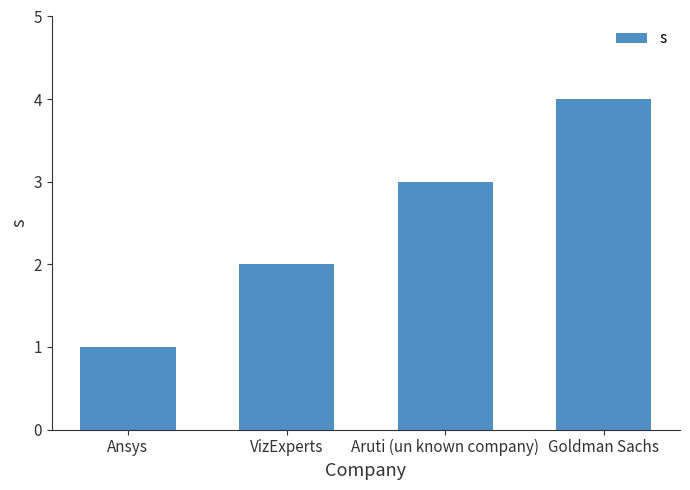

How many data points does each series have?

4